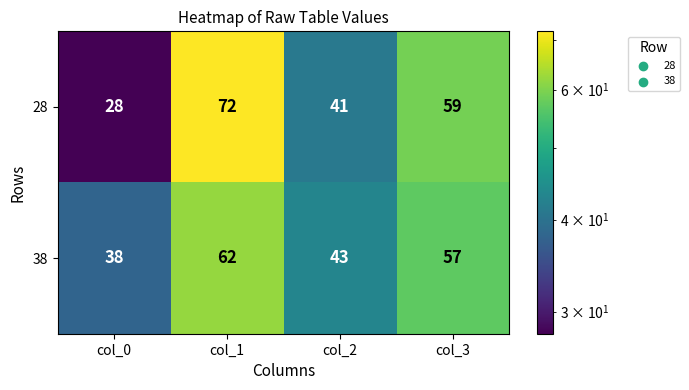

What is the sum of all 28 values?

200